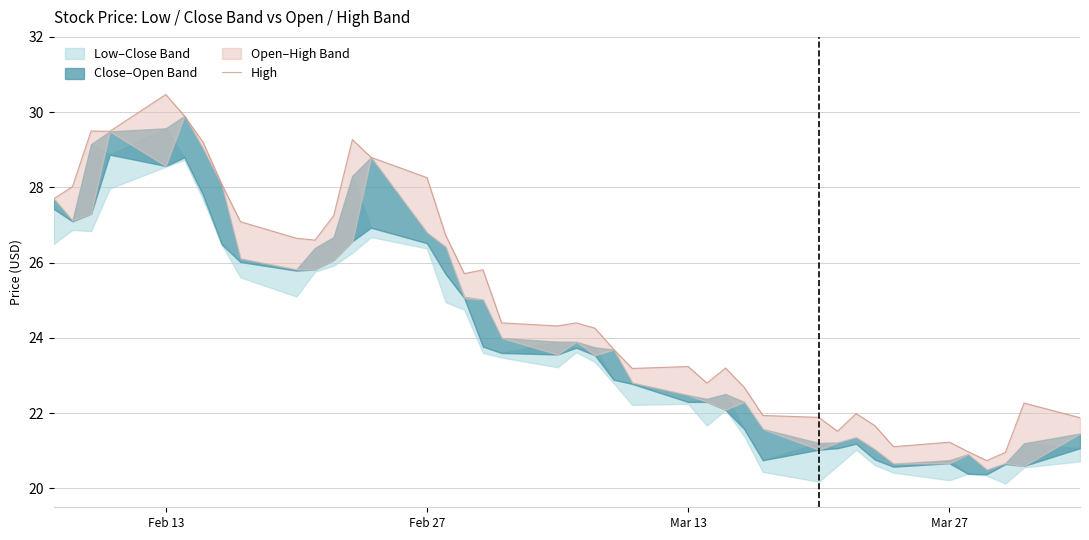

True or false: the data has more than 2 interior local peaks.

True